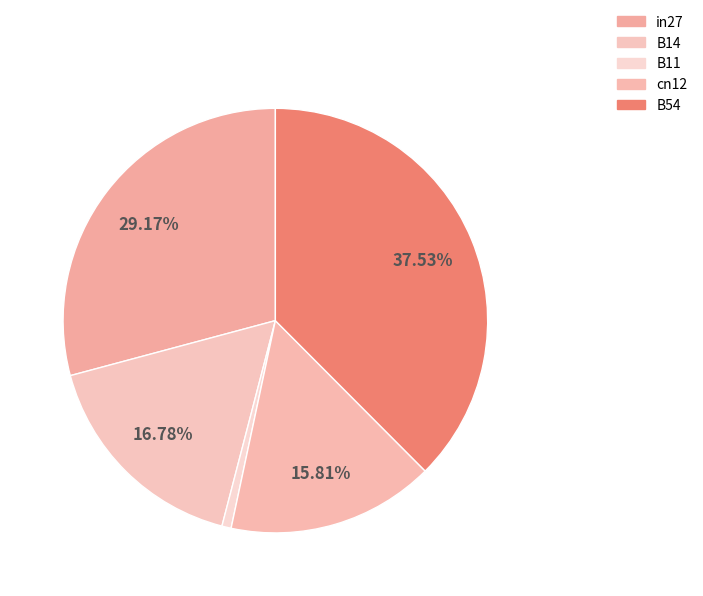

Is B11 the majority of the pie?

No